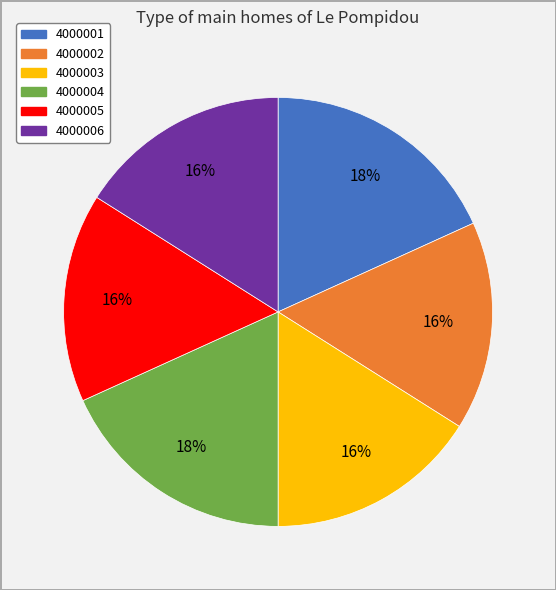

Which has a higher value, 4000002 or 4000001?

4000001